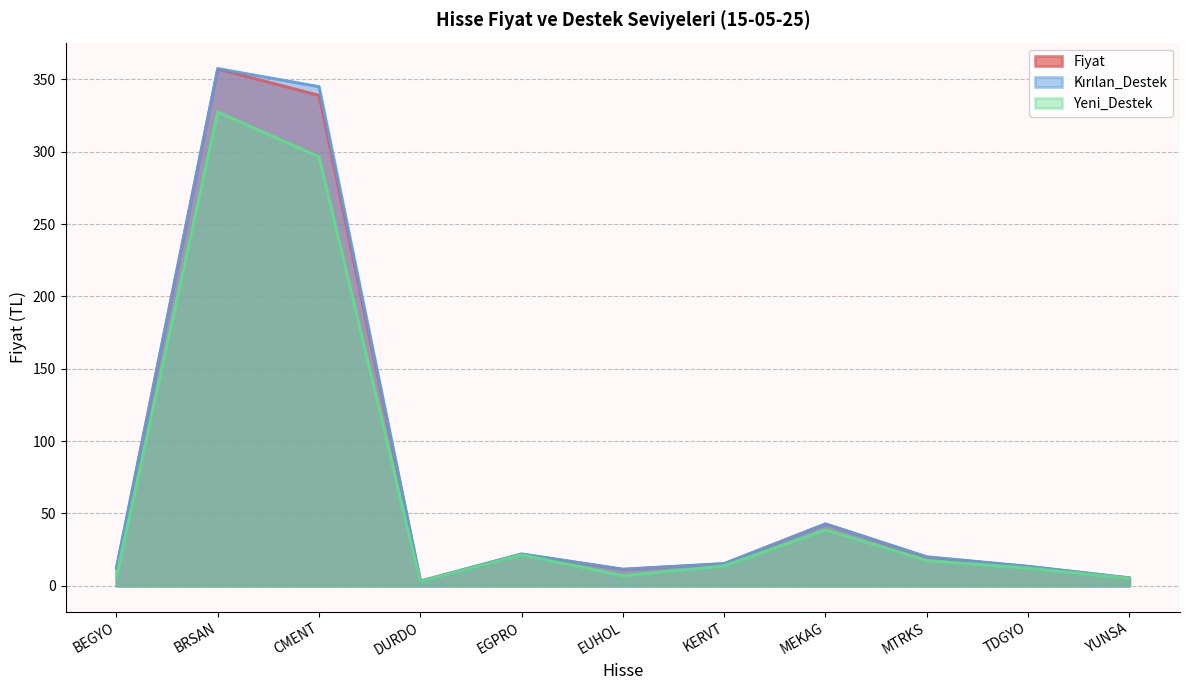

What is the label of the 1st point from the right?

YUNSA